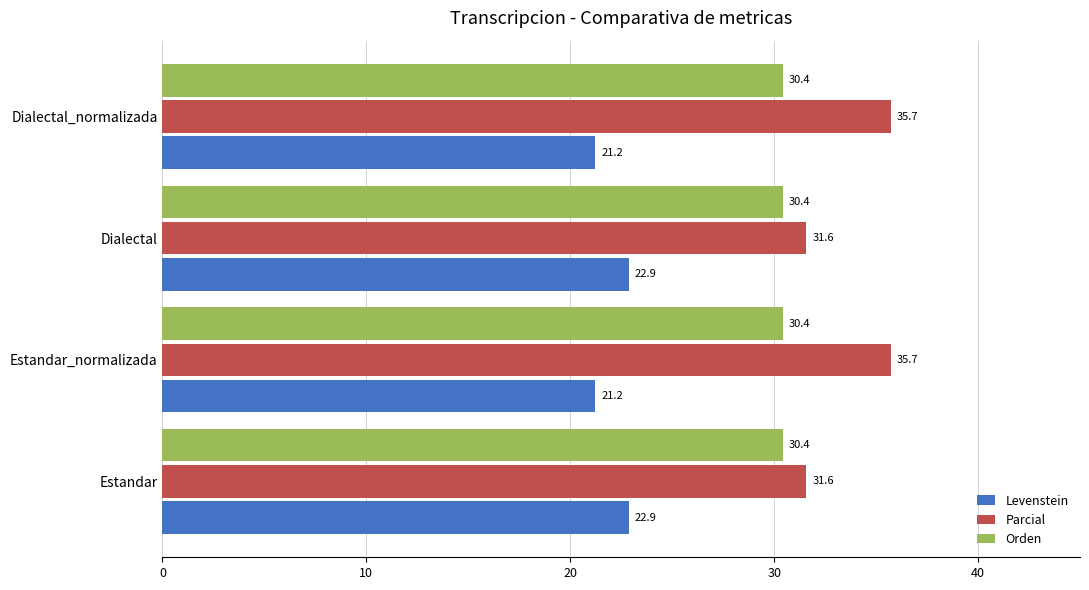

What is the minimum value for Levenstein?

21.2